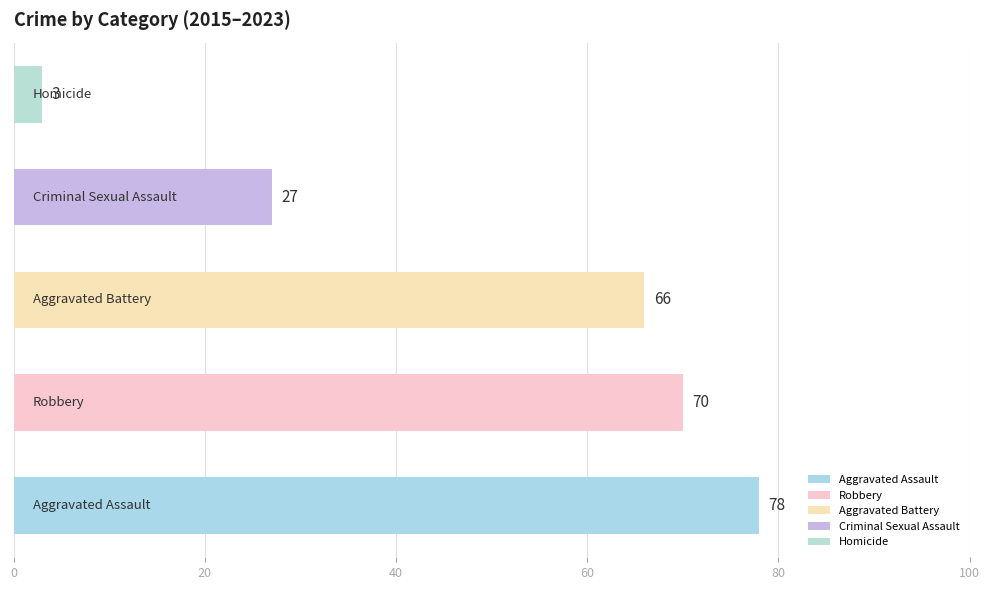

How many bars are there in each group?

5